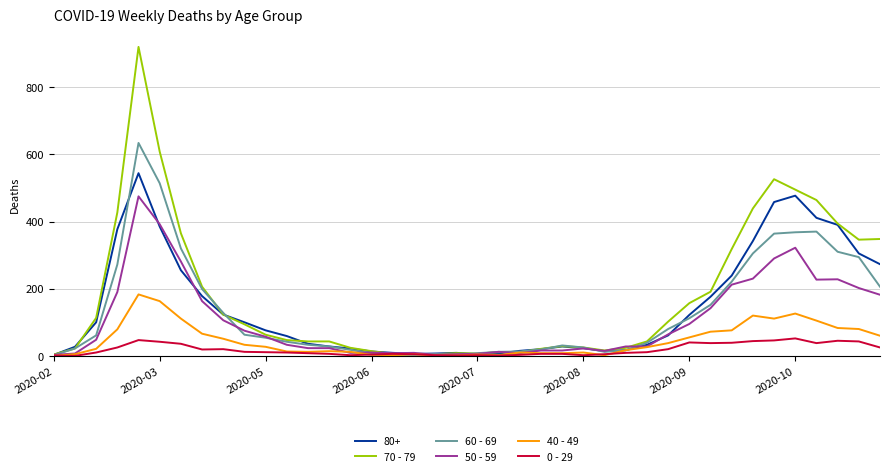

Which series has the widest spread of values?

70 - 79